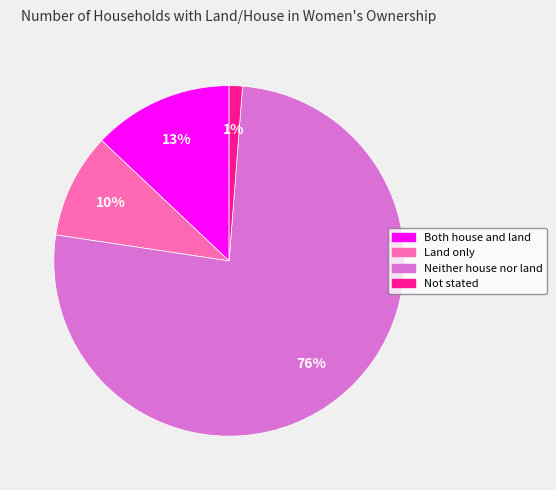

To the nearest percent, what portion does Not stated represent?

1%